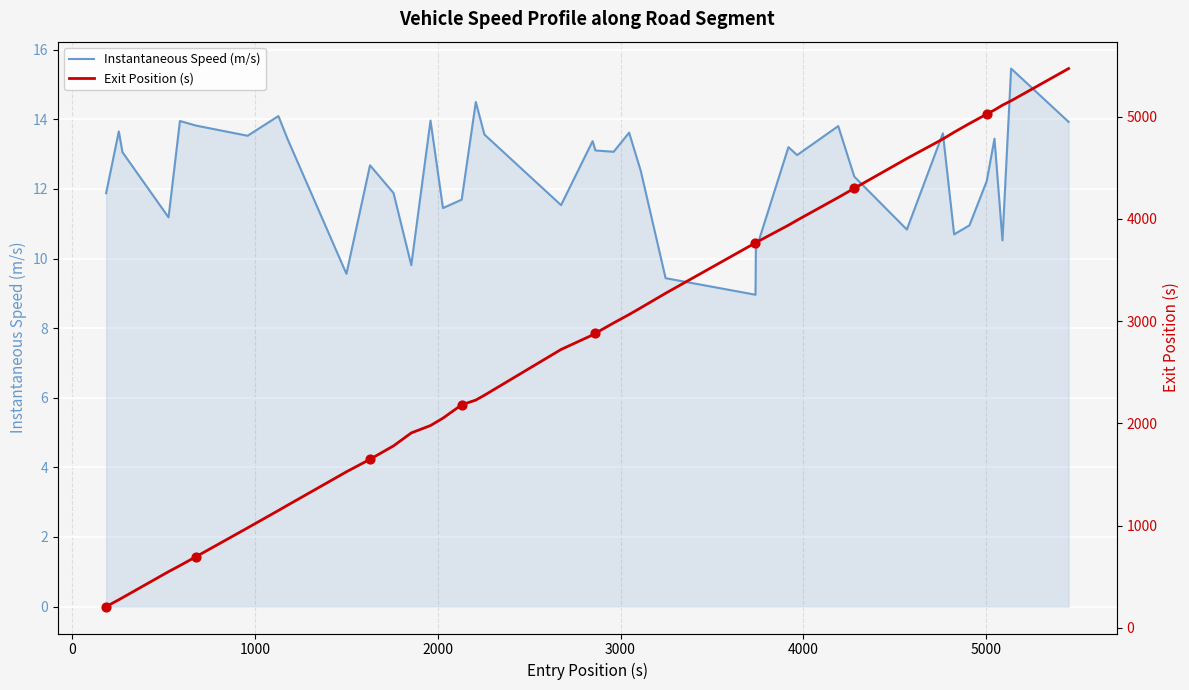

What is the lowest value of the Instantaneous Speed (m/s) series?

9.0